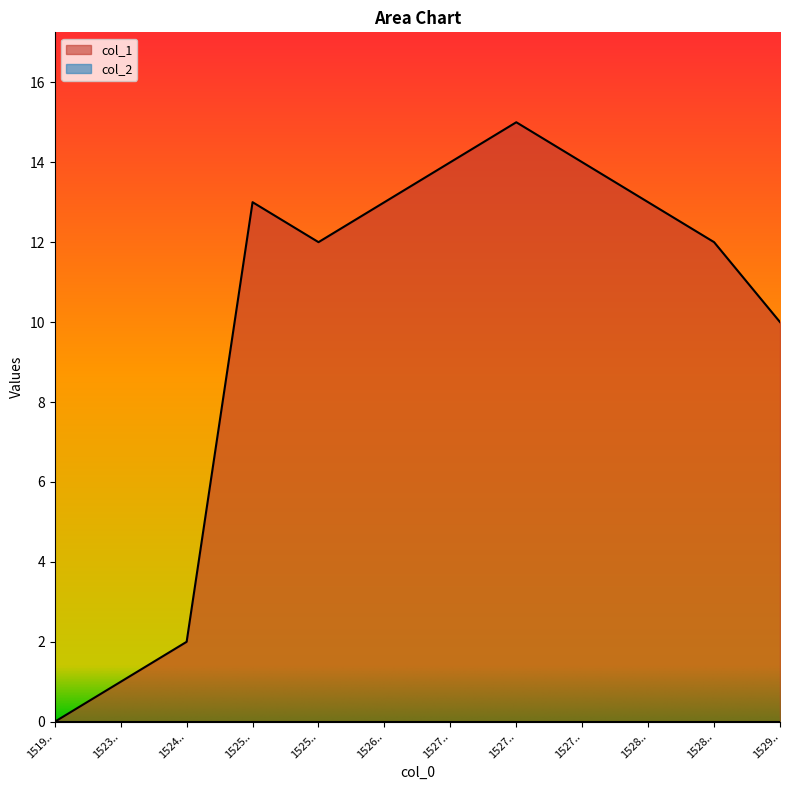

What is the average value?

10